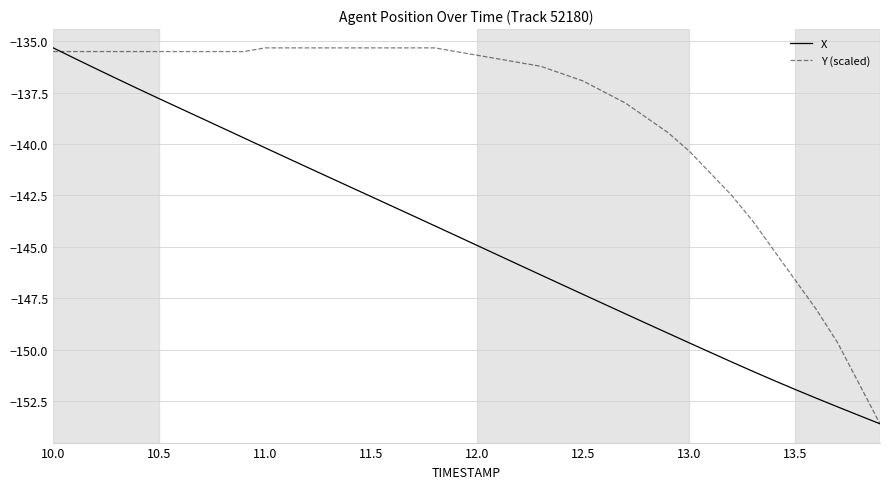

List the series in order of their overall mean, highest first.

Y (scaled), X